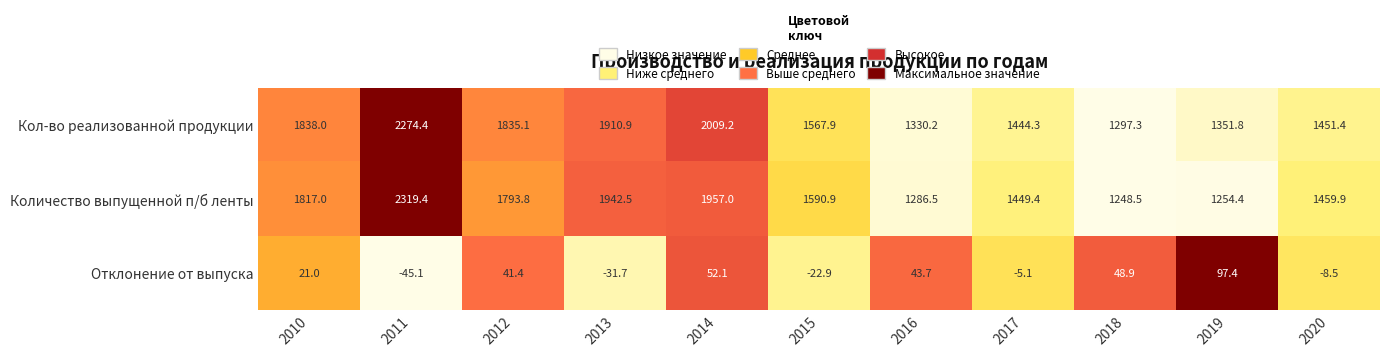

Rank the series by their maximum value, from highest to lowest.

Количество выпущенной п/б ленты, Кол-во реализованной продукции, Отклонение от выпуска